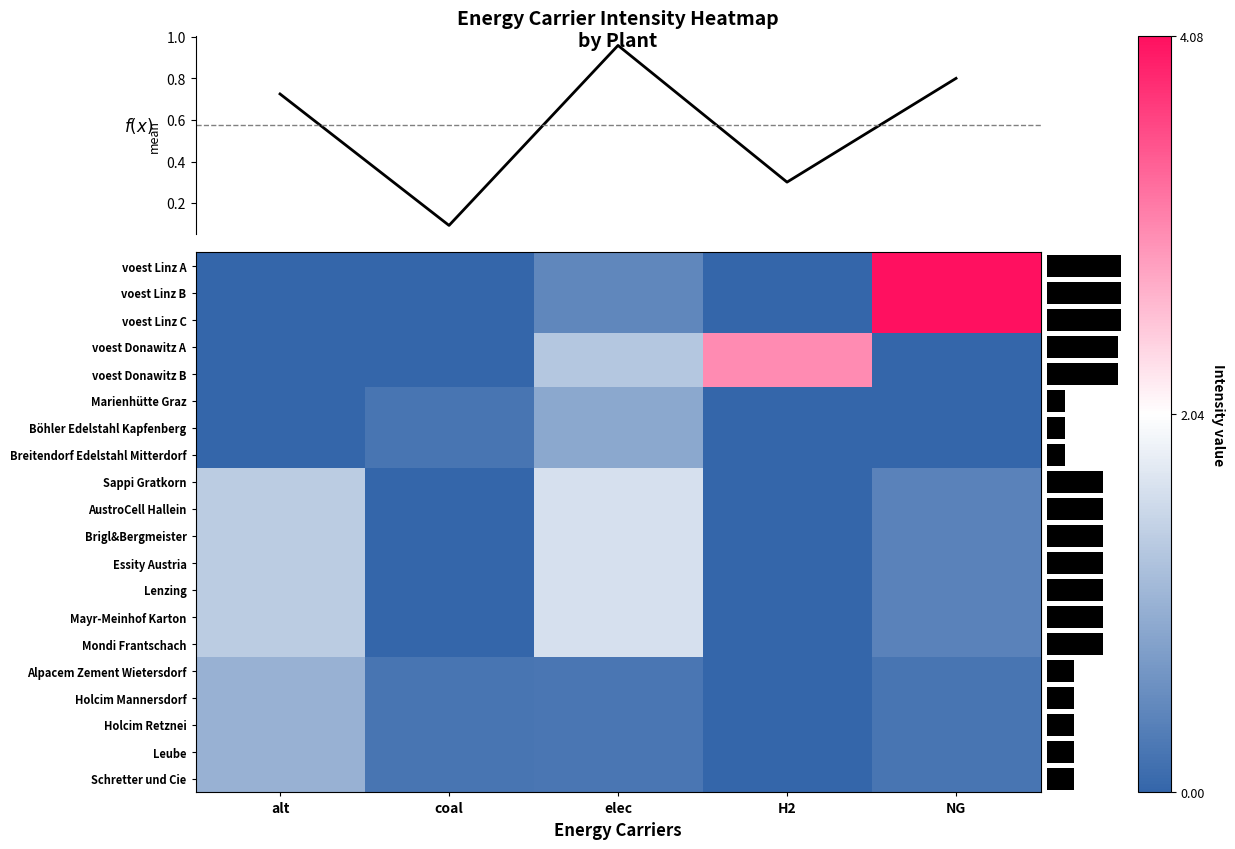

Reading left to right, transcribe all the data shown in this chart.

voest Linz A: 0.0	0.0	0.5	0.0	4.1
voest Linz B: 0.0	0.0	0.5	0.0	4.1
voest Linz C: 0.0	0.0	0.5	0.0	4.1
voest Donawitz A: 0.0	0.0	1.3	3.0	0.0
voest Donawitz B: 0.0	0.0	1.3	3.0	0.0
Marienhütte Graz: 0.0	0.2	0.9	0.0	0.0
Böhler Edelstahl Kapfenberg: 0.0	0.2	0.9	0.0	0.0
Breitendorf Edelstahl Mitterdorf: 0.0	0.2	0.9	0.0	0.0
Sappi Gratkorn: 1.4	0.0	1.6	0.0	0.4
AustroCell Hallein: 1.4	0.0	1.6	0.0	0.4
Brigl&Bergmeister: 1.4	0.0	1.6	0.0	0.4
Essity Austria: 1.4	0.0	1.6	0.0	0.4
Lenzing: 1.4	0.0	1.6	0.0	0.4
Mayr-Meinhof Karton: 1.4	0.0	1.6	0.0	0.4
Mondi Frantschach: 1.4	0.0	1.6	0.0	0.4
Alpacem Zement Wietersdorf: 1.0	0.2	0.2	0.0	0.2
Holcim Mannersdorf: 1.0	0.2	0.2	0.0	0.2
Holcim Retznei: 1.0	0.2	0.2	0.0	0.2
Leube: 1.0	0.2	0.2	0.0	0.2
Schretter und Cie: 1.0	0.2	0.2	0.0	0.2